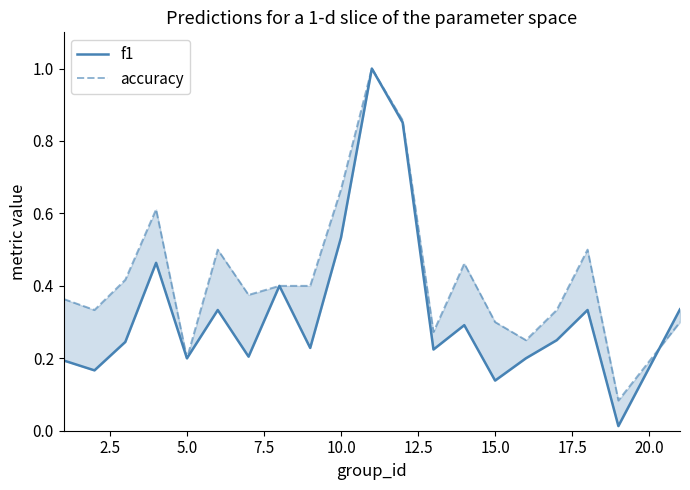

True or false: f1 and accuracy cross at least once.

True